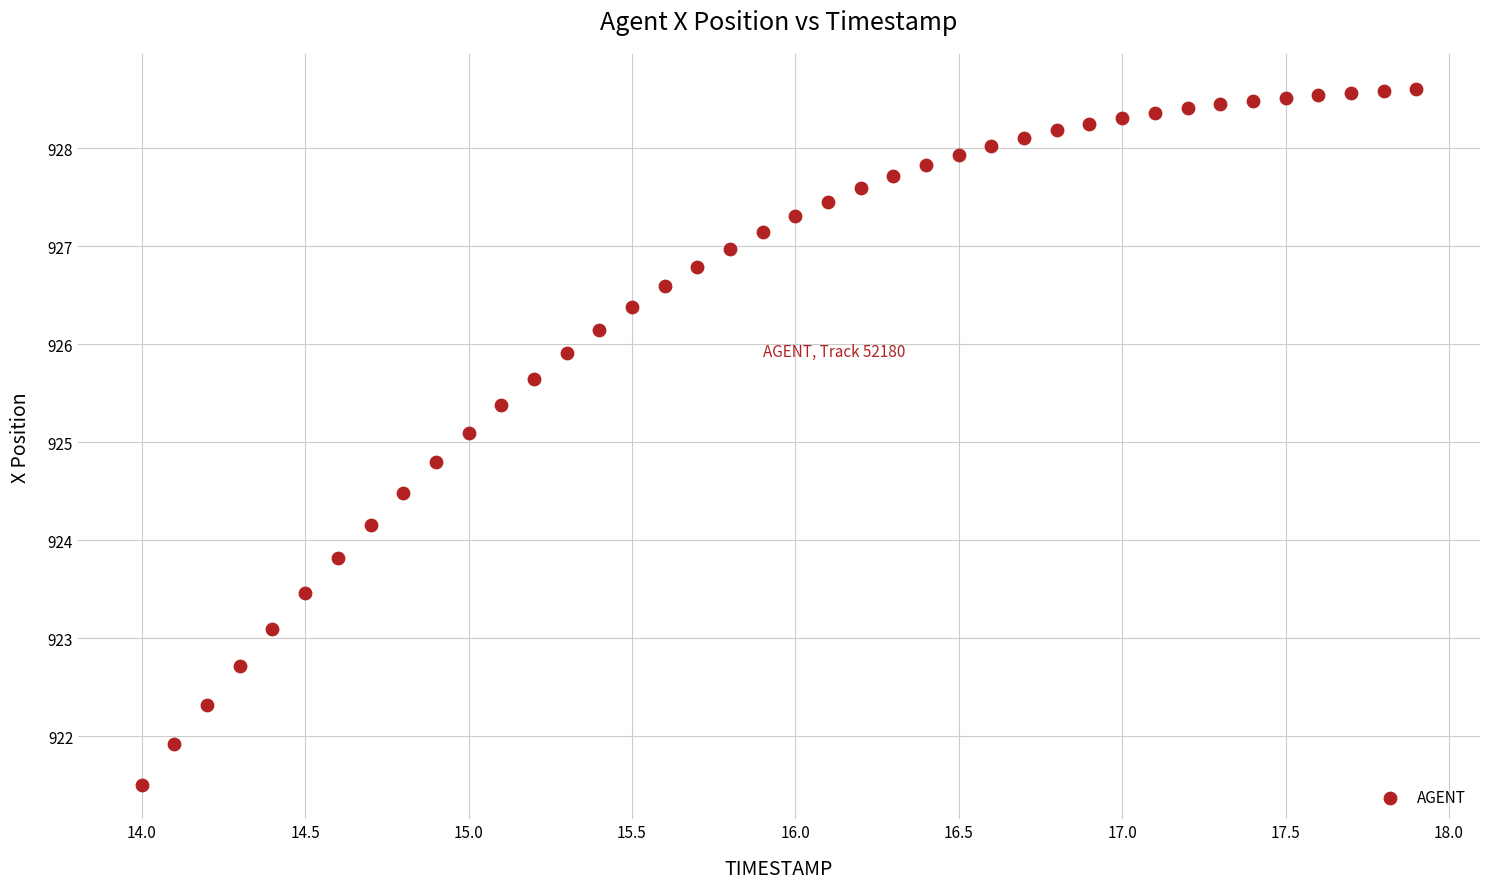

What Y value in the scatter plot is closest to 925?

925.1